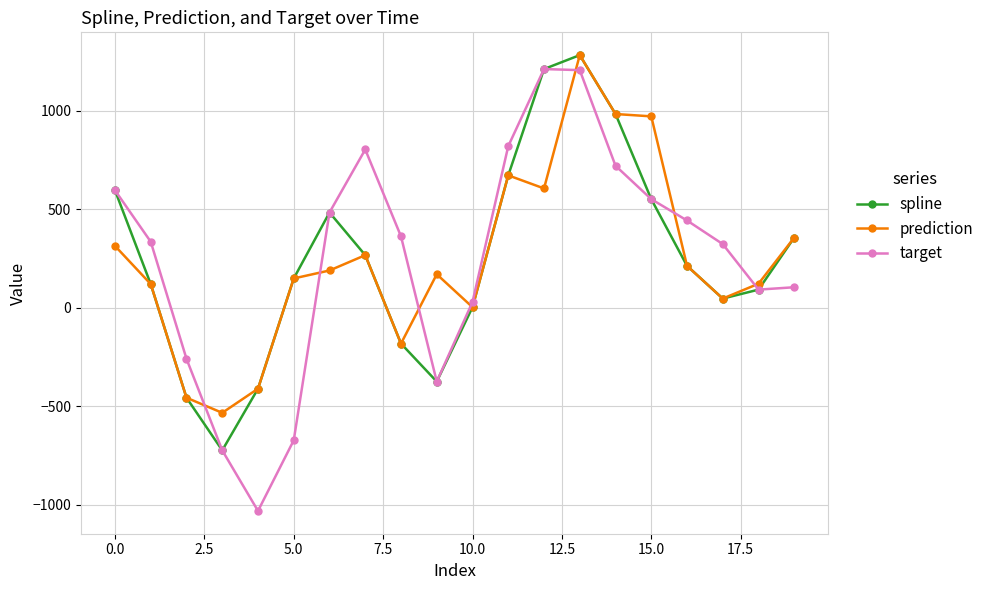

True or false: prediction has more than 2 interior local peaks.

True